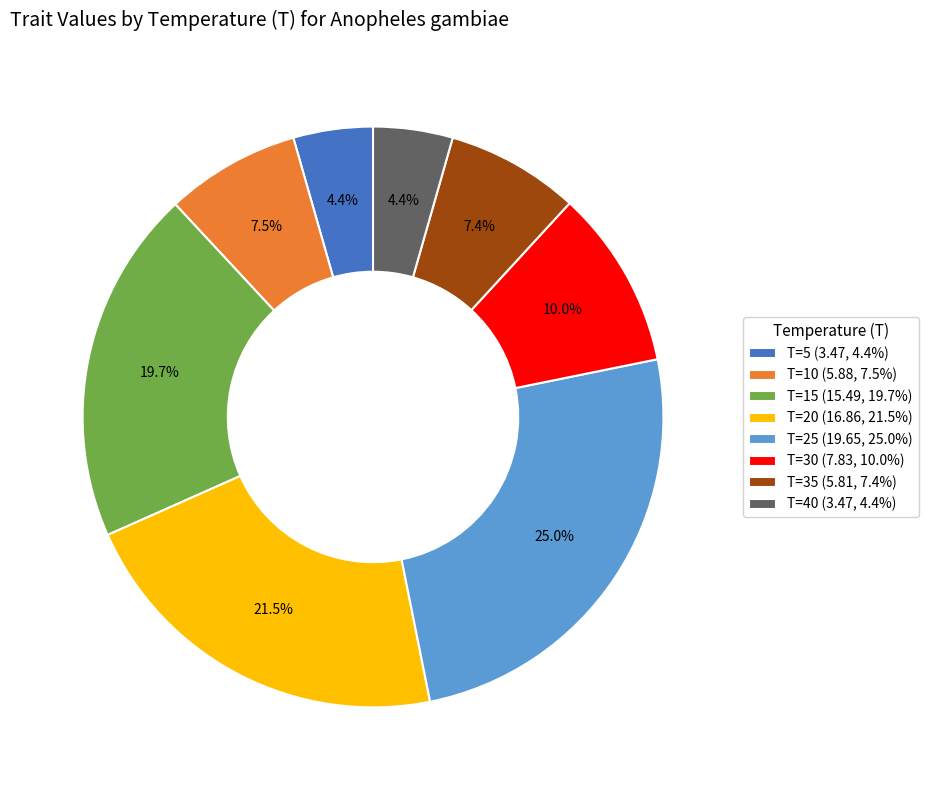

Which slice is the largest?

T=25 (19.65, 25.0%)